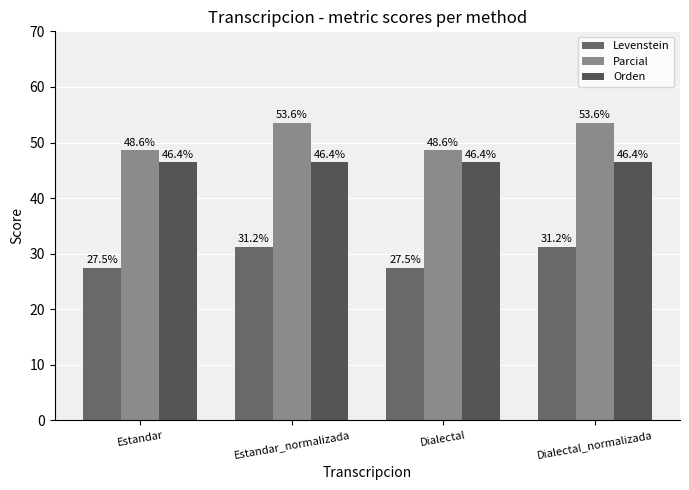

Reading left to right, extract all data points from this chart.

Levenstein: 27.5	31.2	27.5	31.2
Parcial: 48.6	53.6	48.6	53.6
Orden: 46.4	46.4	46.4	46.4